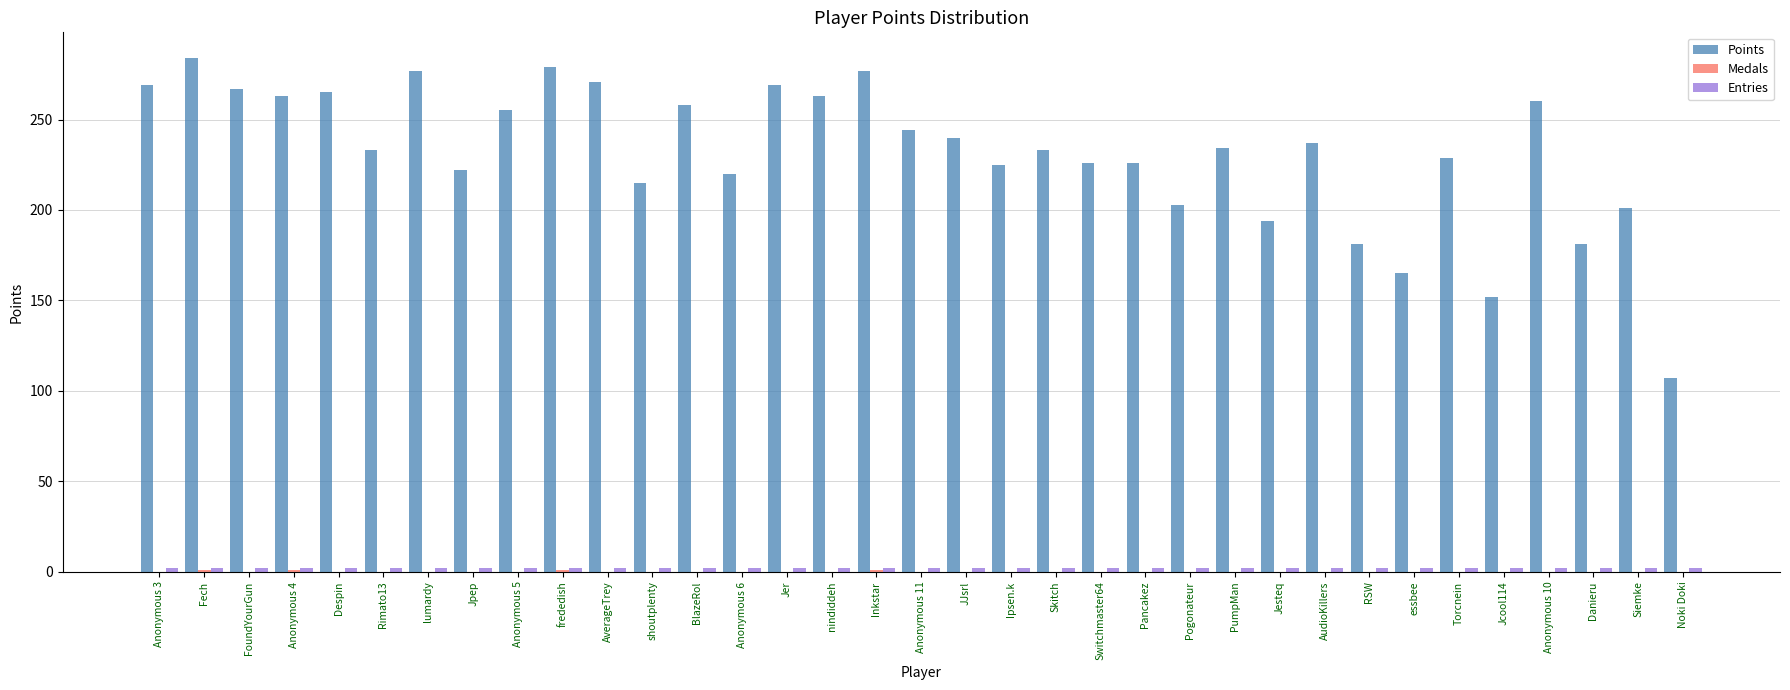

Between Anonymous 4 and Anonymous 6, which series saw the biggest shift?

Points